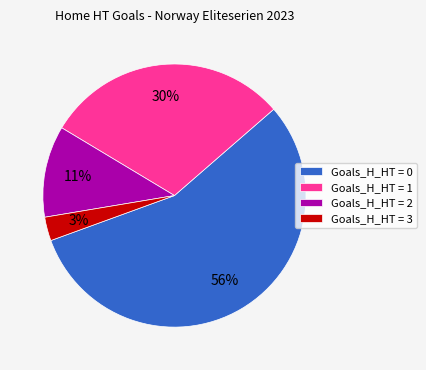

Does any single category account for the majority?

Yes